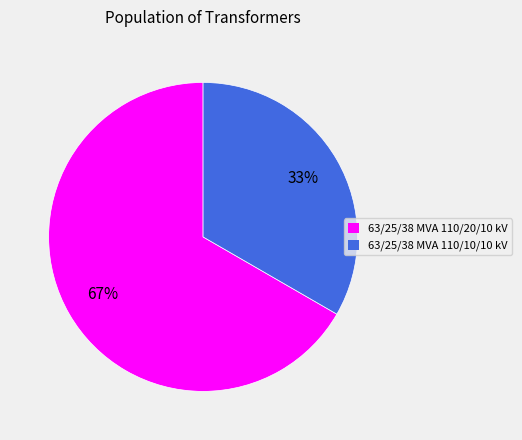

To the nearest percent, what portion does 63/25/38 MVA 110/20/10 kV represent?

67%